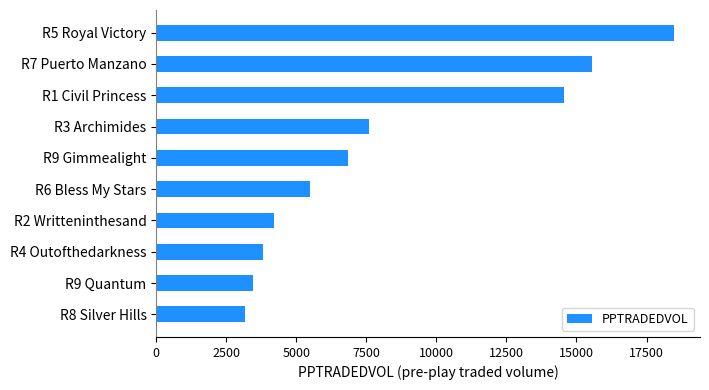

Which category has the lowest value across all series?

R8 Silver Hills